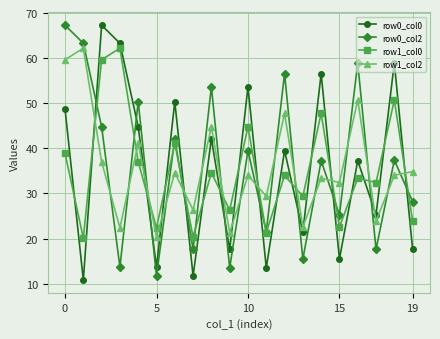

What is the greatest value displayed?

67.3